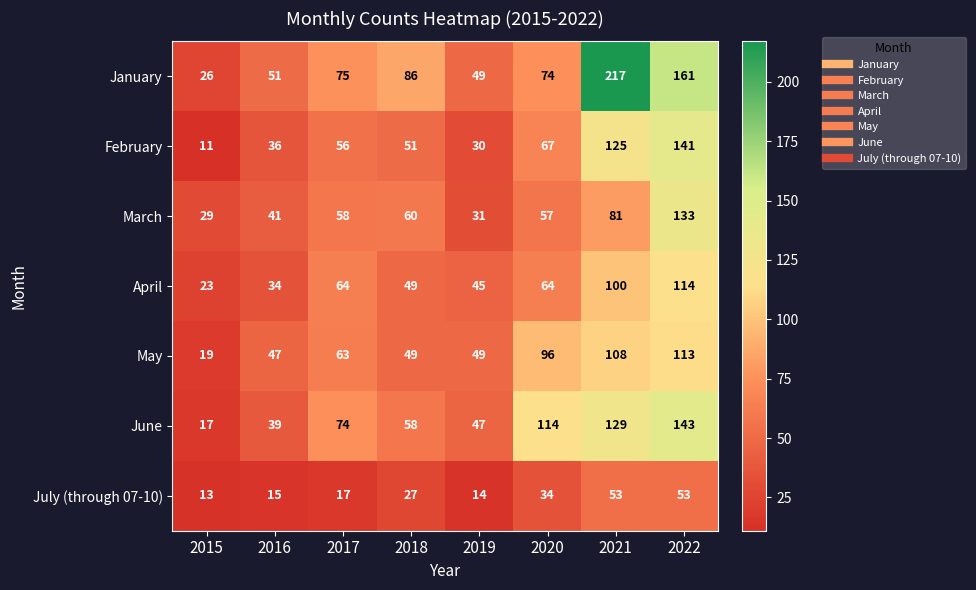

What is the total value across all series at 2016?

263